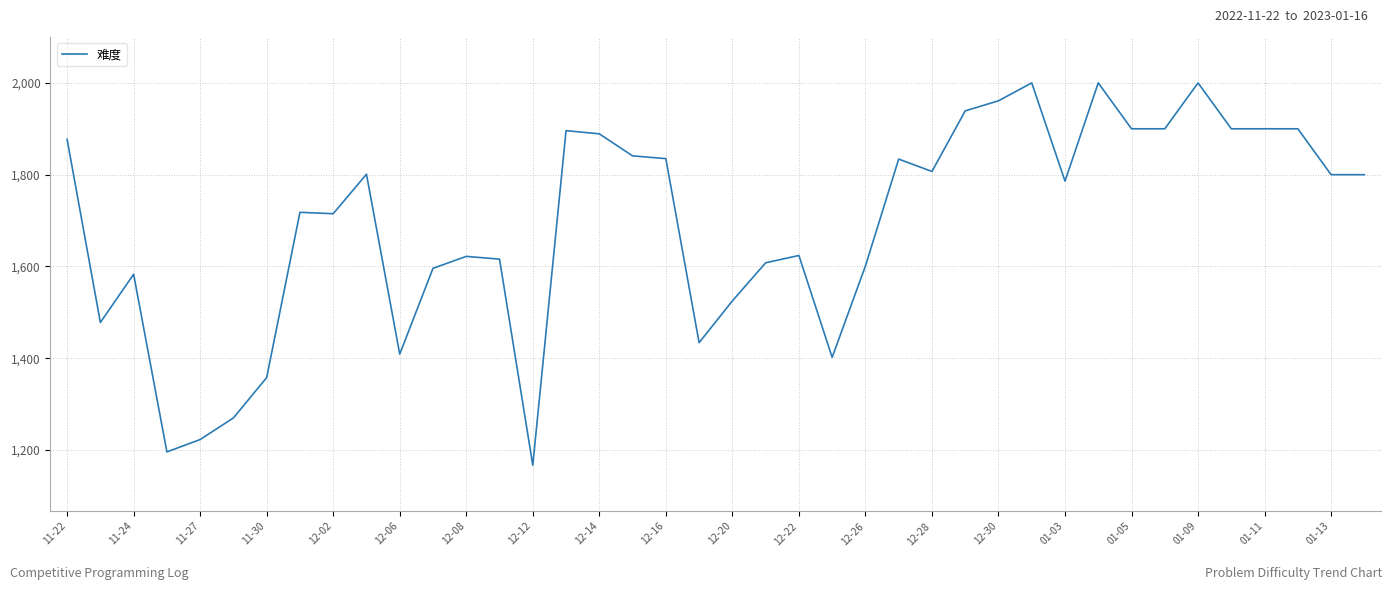

What is the smallest value displayed?

1167